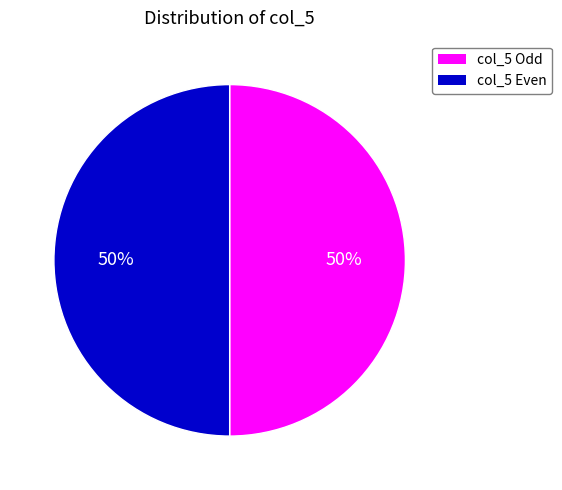

To the nearest percent, what is the average slice percentage?

50%